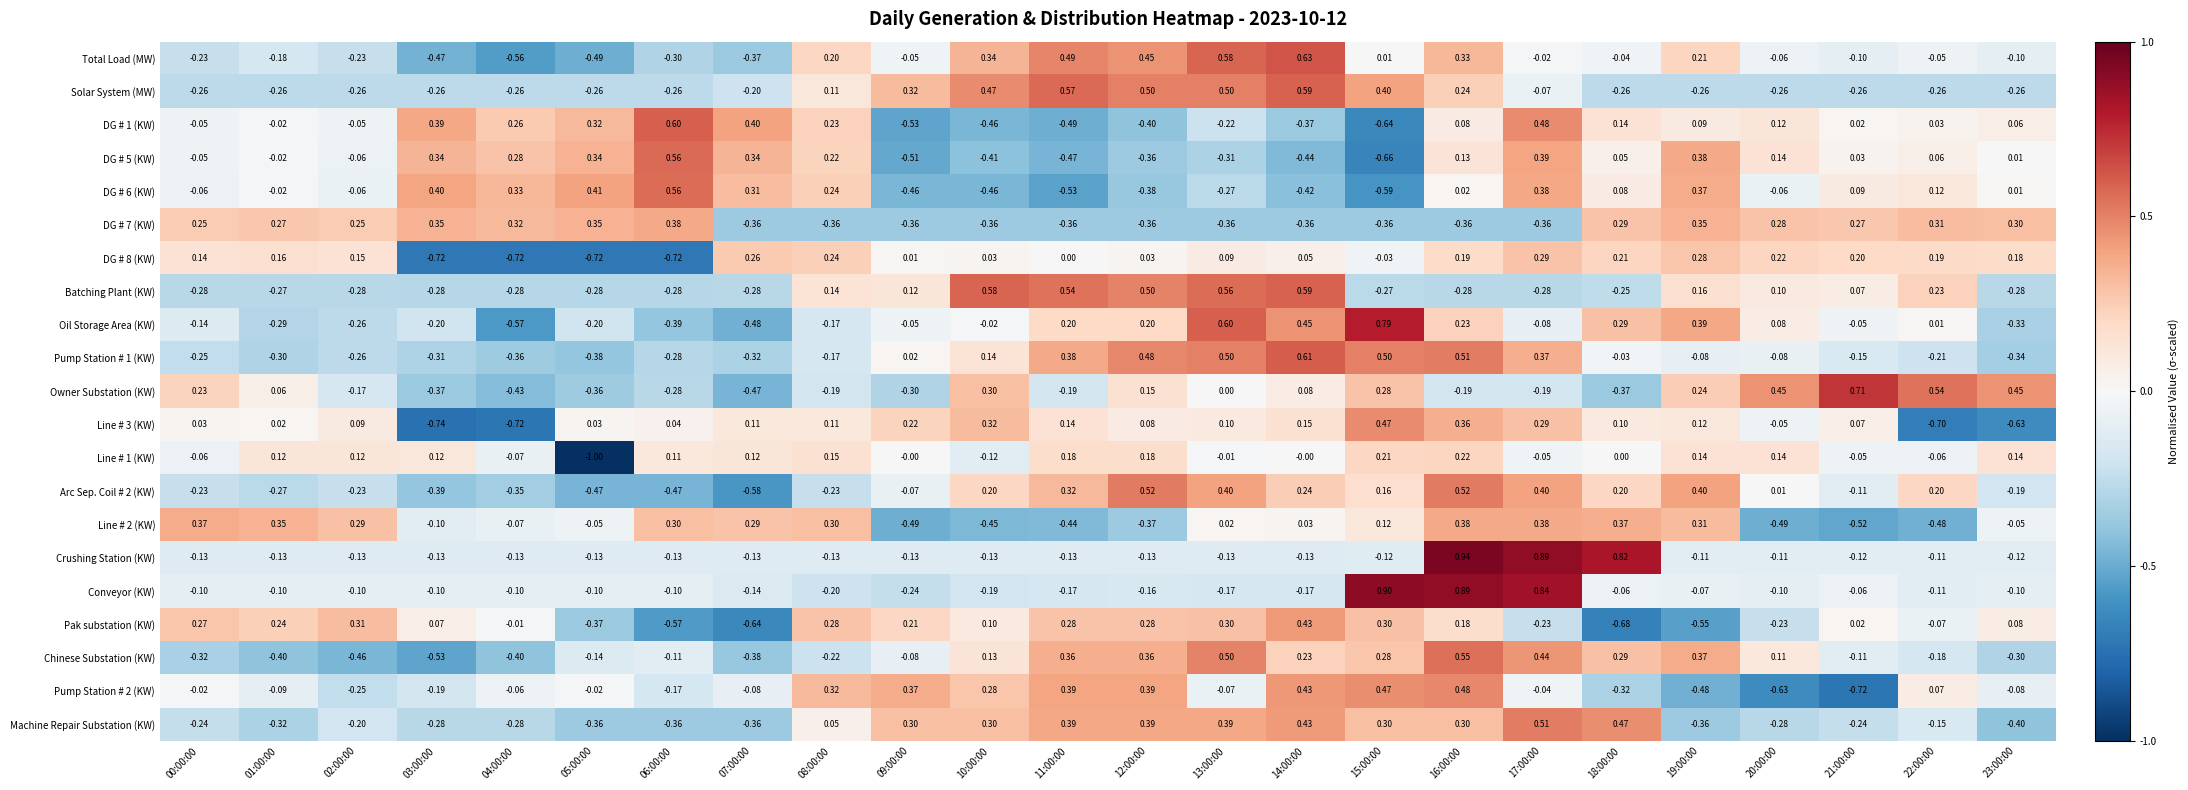

Is the value of Crushing Station (KW) at 09:00:00 greater than the value of Pump Station # 2 (KW) at 01:00:00?

No